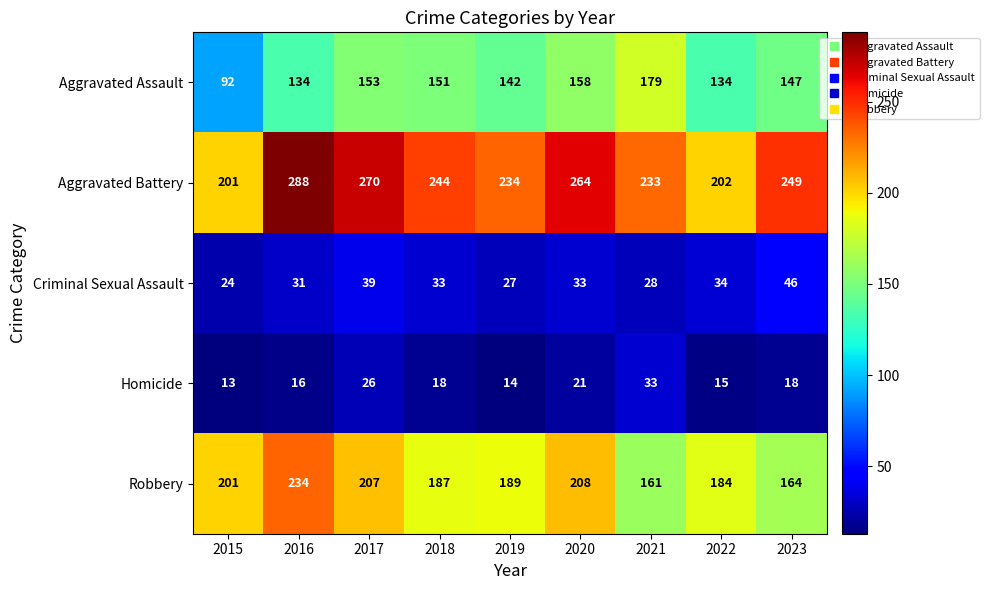

What is the difference between the Aggravated Battery values at 2018 and 2016?

44